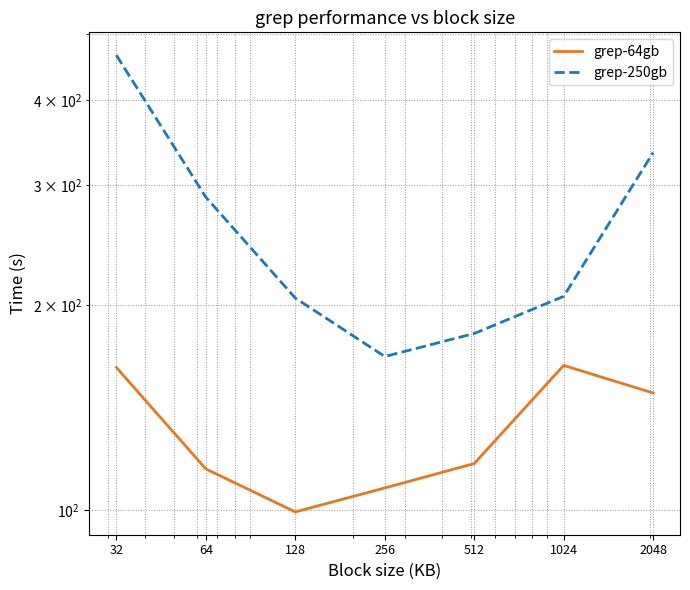

Which series has the largest total across all categories?

grep-250gb